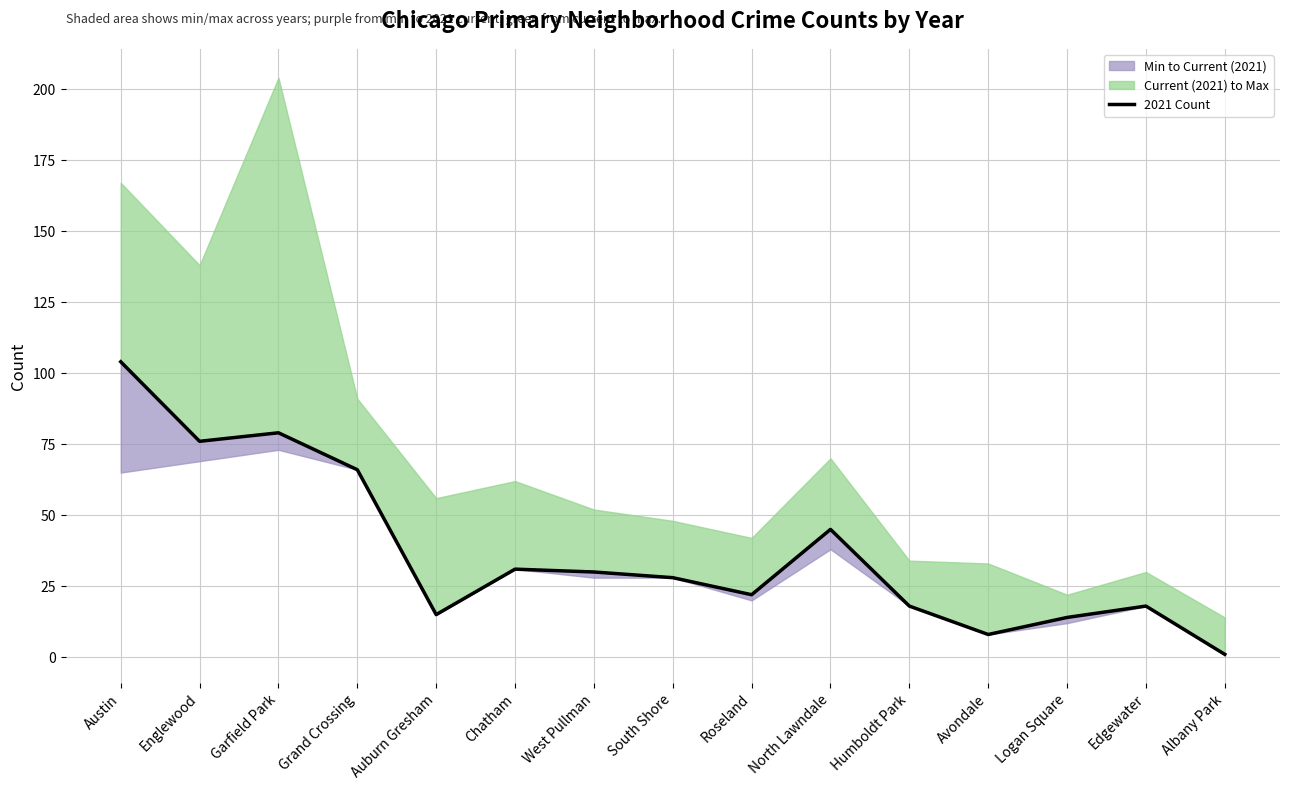

True or false: there are more than 1 points higher than both neighbors.

True